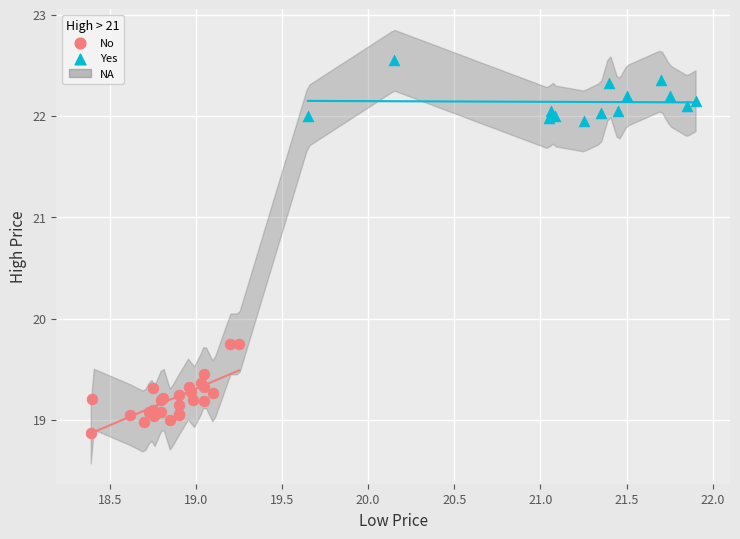

Which series contains the lowest Y value?

No